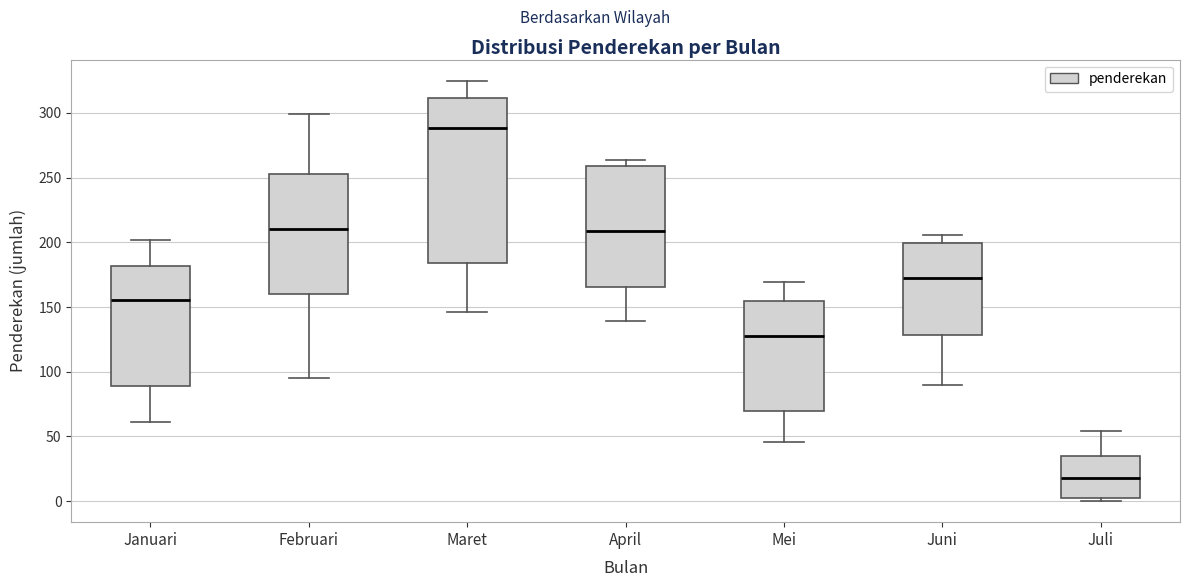

Which box has the highest median line?

Maret